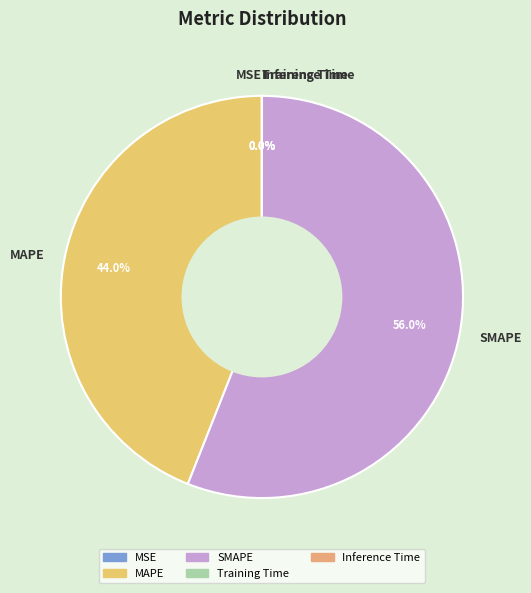

To the nearest percent, what percentage of the pie is SMAPE?

56%